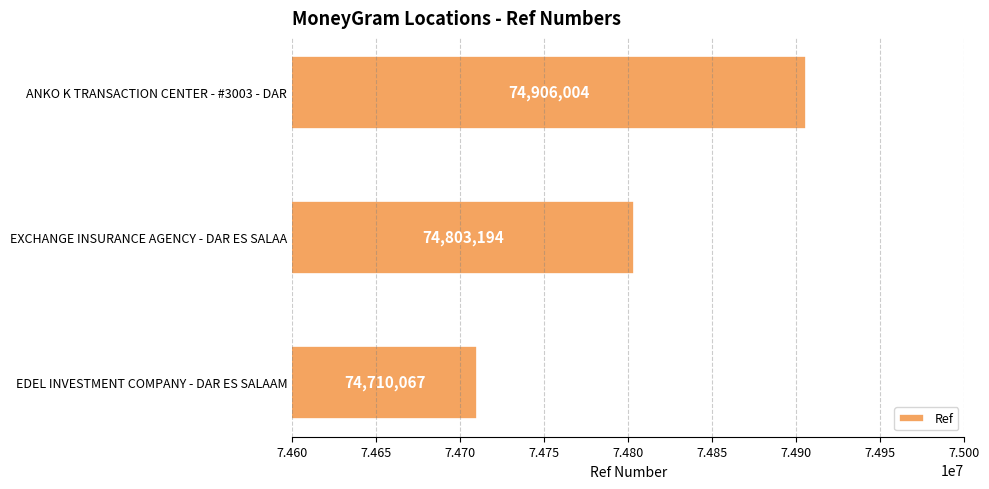

Count the number of data series in this chart.

1